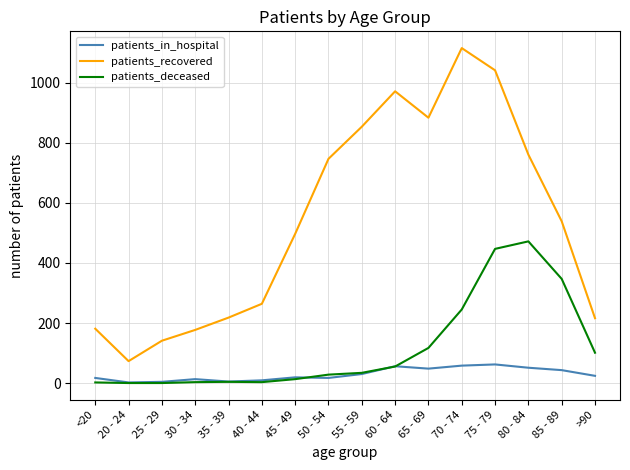

What is the total value across all series at 75 - 79?

1551